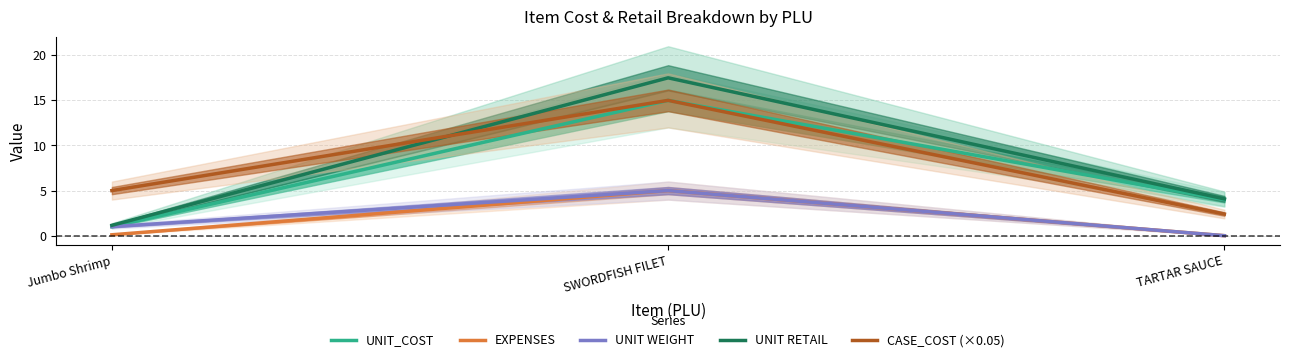

Reading left to right, extract all data points from this chart.

UNIT_COST: 1.0	15.0	4.0
EXPENSES: 0.1	5.0	0.0
UNIT WEIGHT: 1.0	5.0	0.0
UNIT RETAIL: 1.2	17.5	4.1
CASE_COST (×0.05): 5.0	15.0	2.4